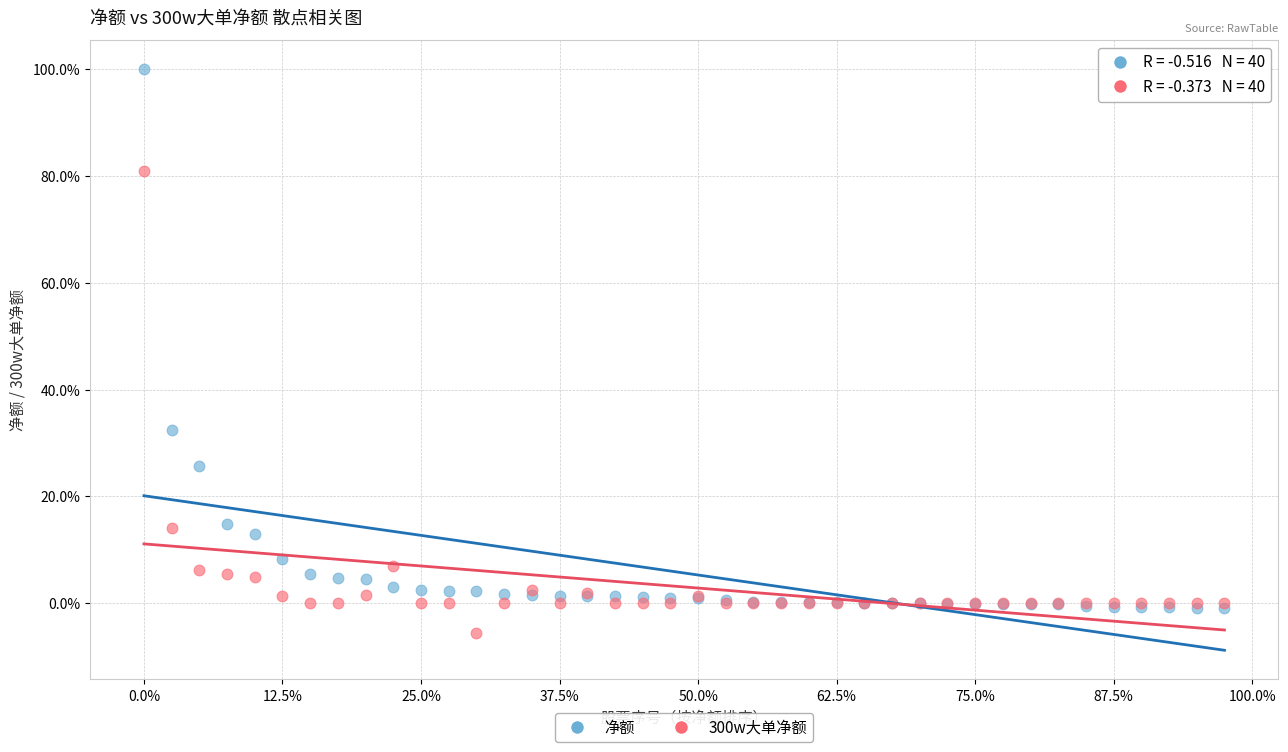

Which series reaches the minimum Y coordinate?

300w大单净额